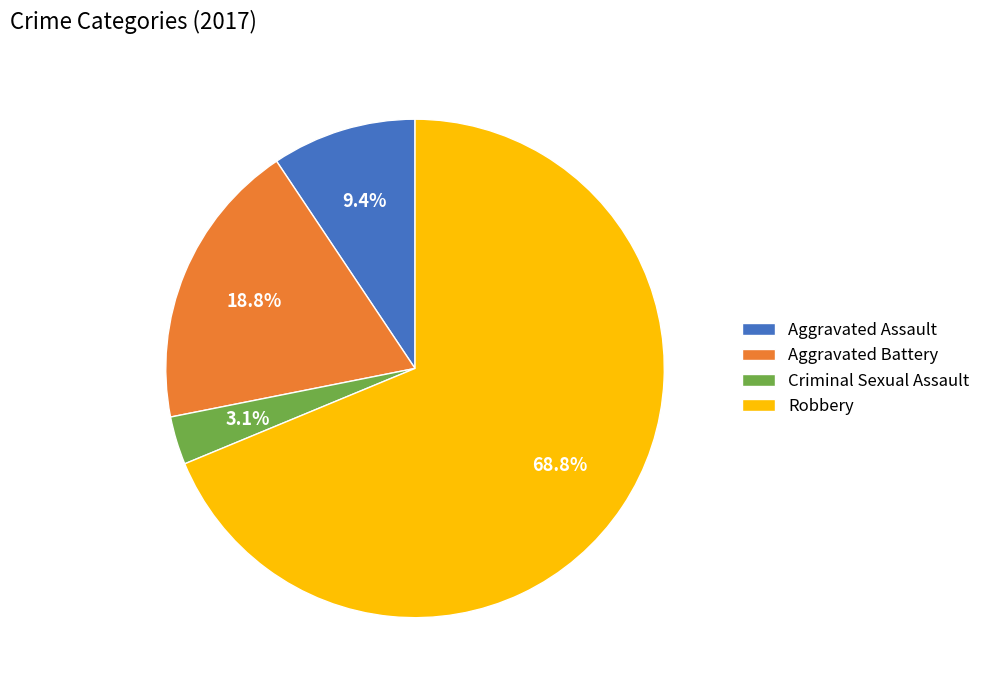

How many slices are in this pie chart?

4